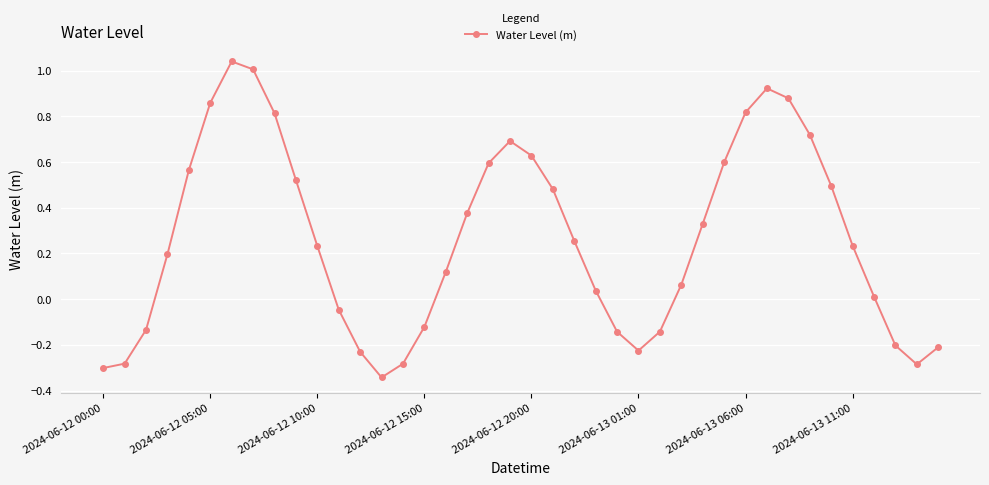

What is the difference between the maximum and minimum values?

1.4